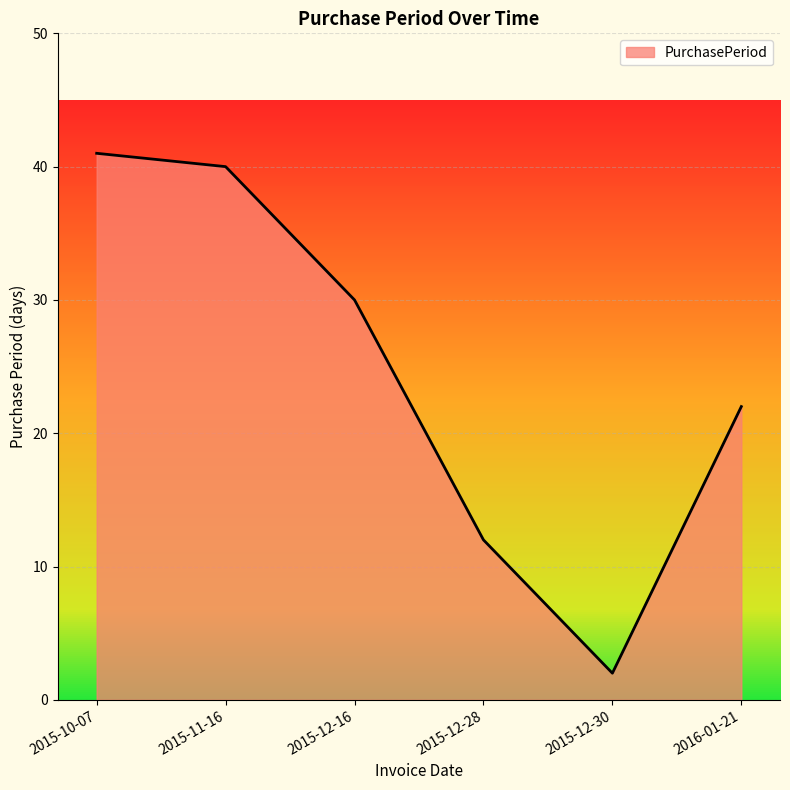

True or false: the data shows 59 at 2015-10-07.

False